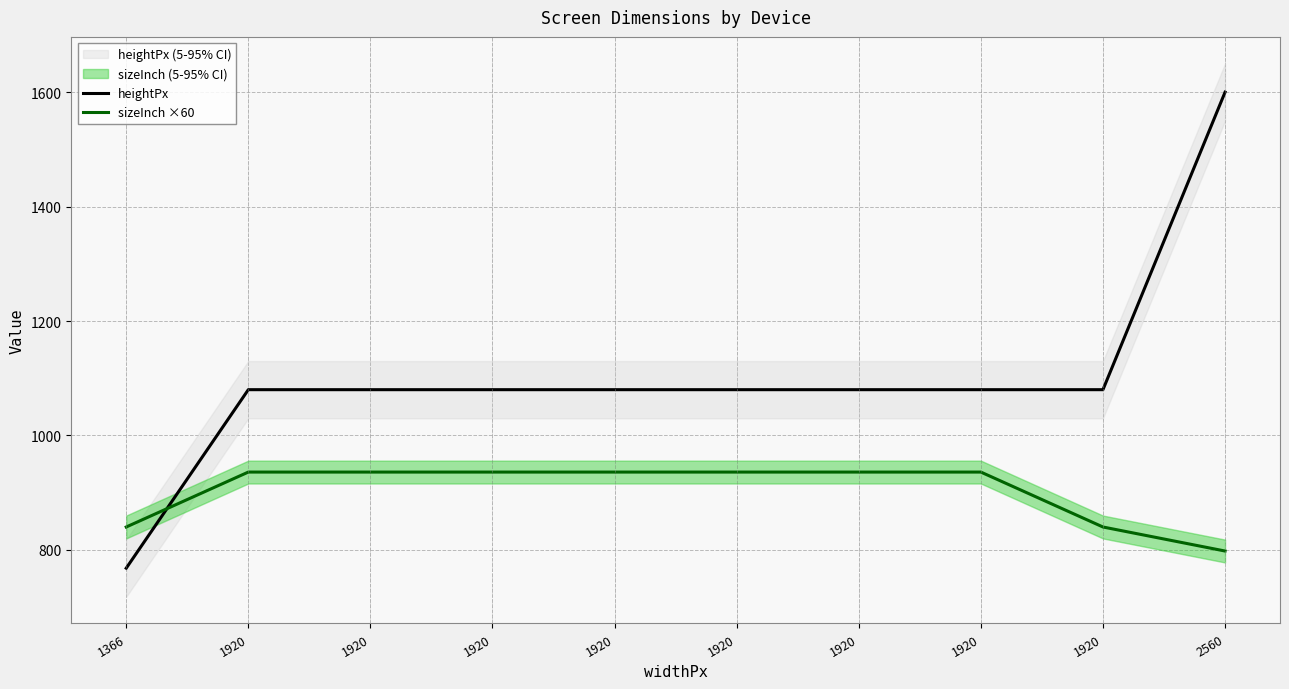

At which label is heightPx closest to 1184?

1920